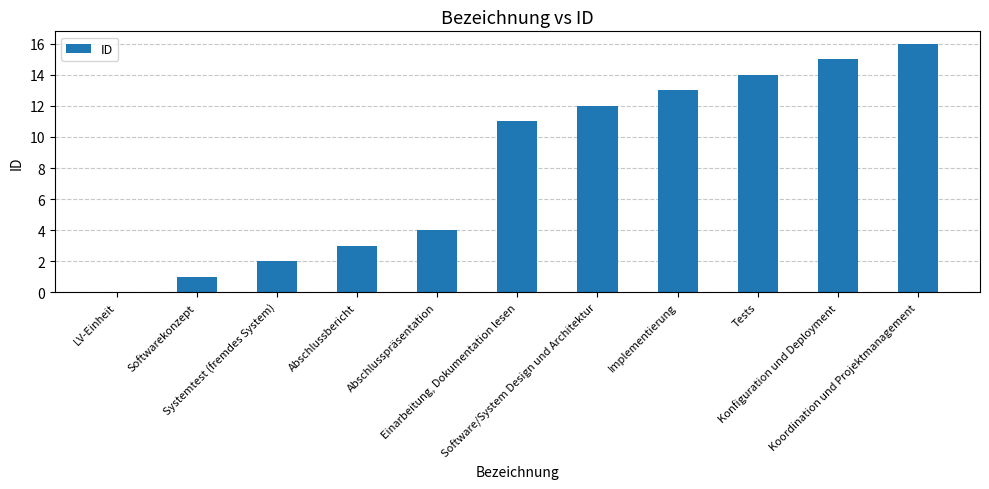

The chart shows a value of 12 at Software/System Design und Architektur. True or false?

True